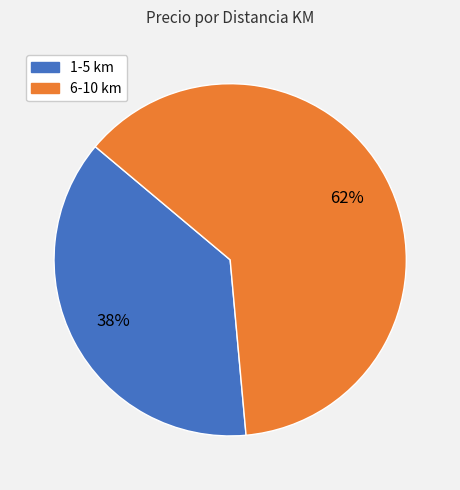

Is there a majority slice in this chart?

Yes